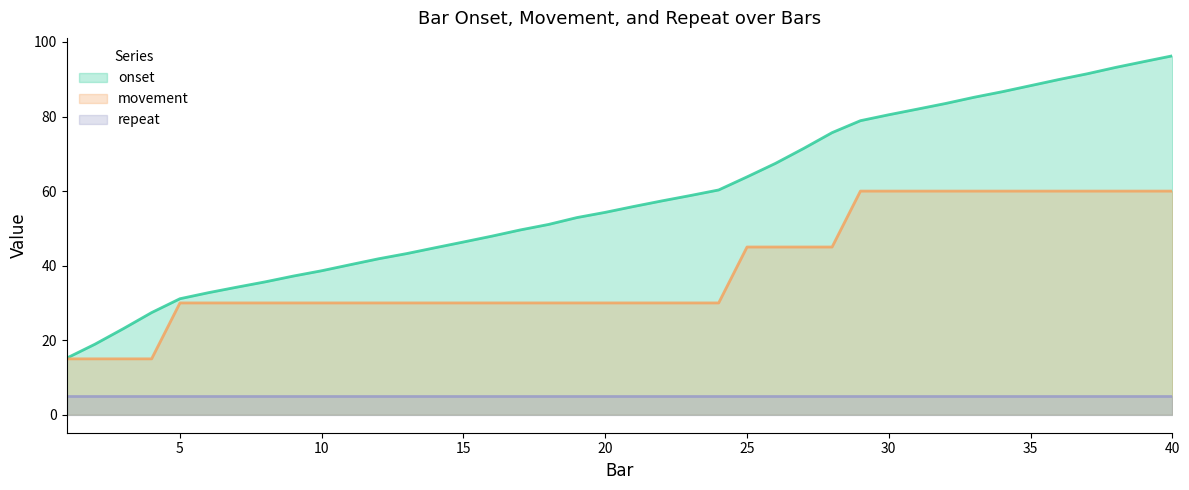

What is the difference between the maximum and minimum values in the onset series?

81.1